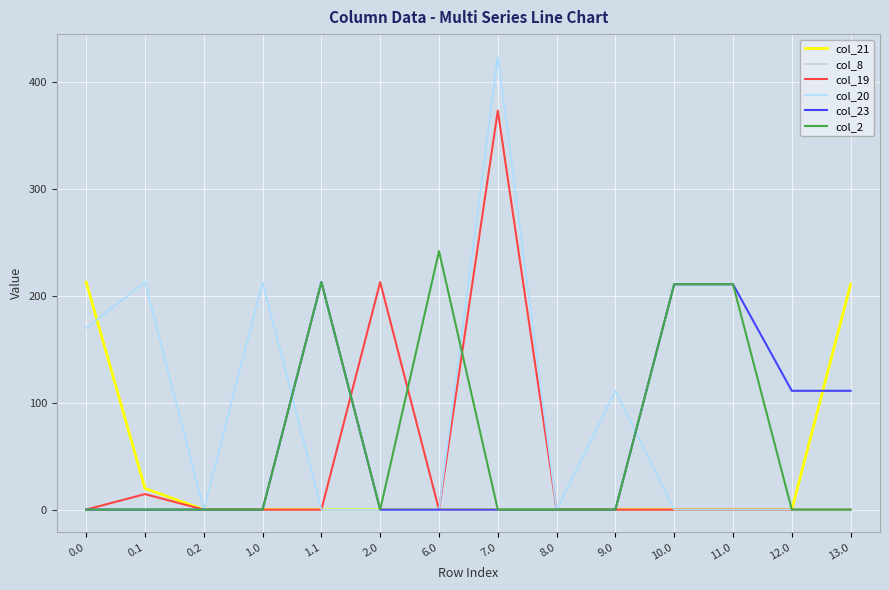

What is the maximum value for col_20?

424.0